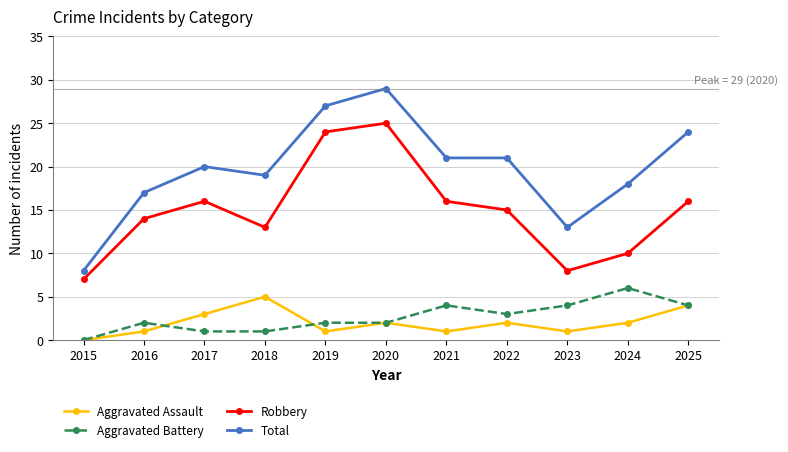

Which series has the largest range (max minus min)?

Total